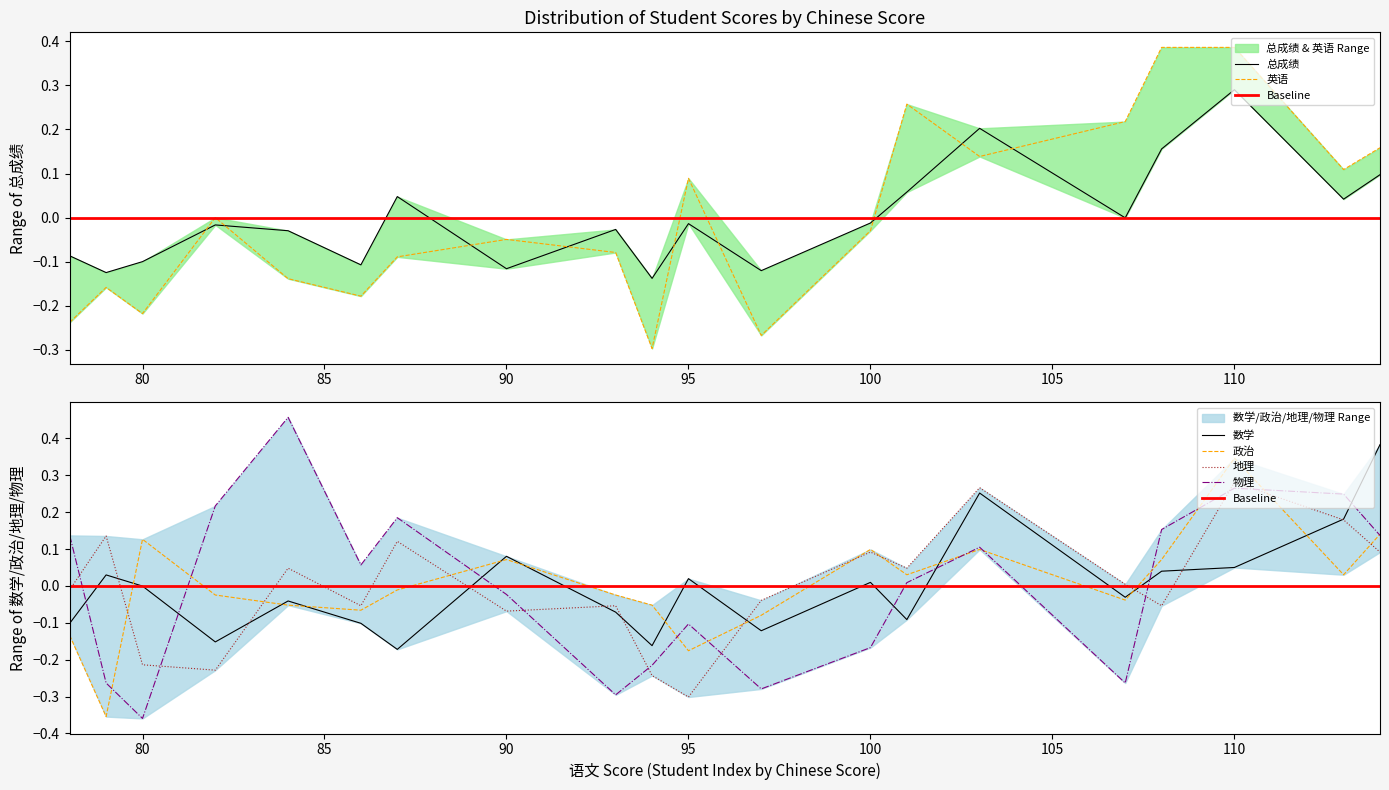

What is the value of the 英语 point at the 20th from the left?

0.2